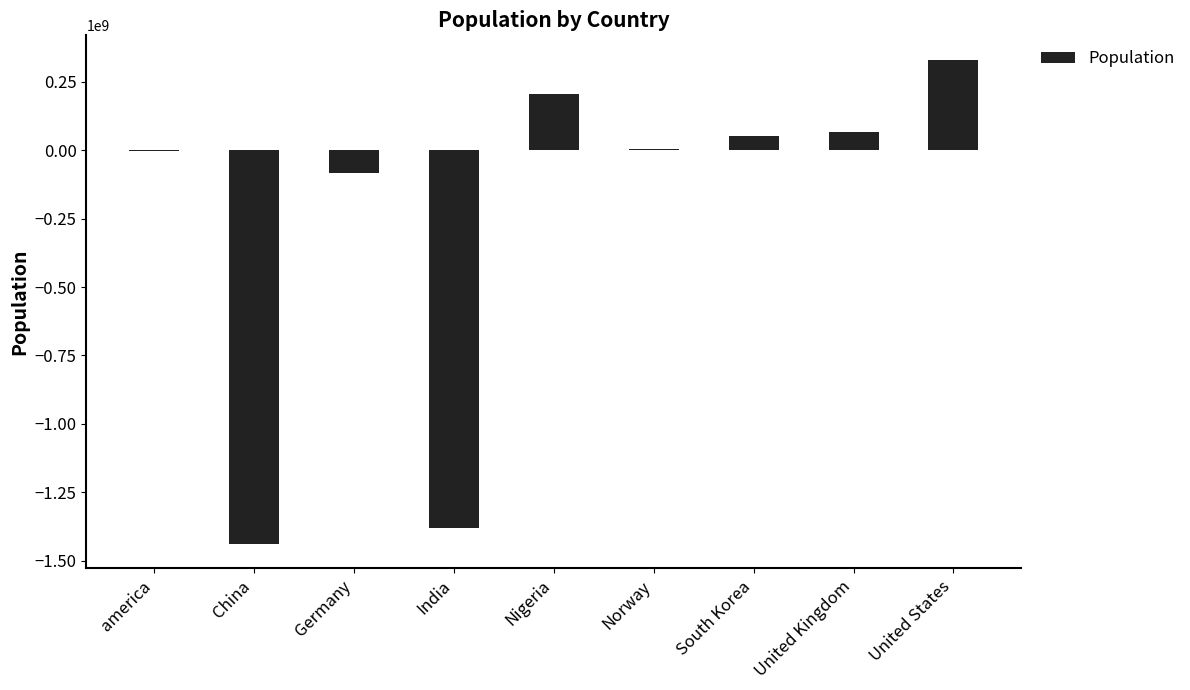

Count the number of categories in the chart.

9